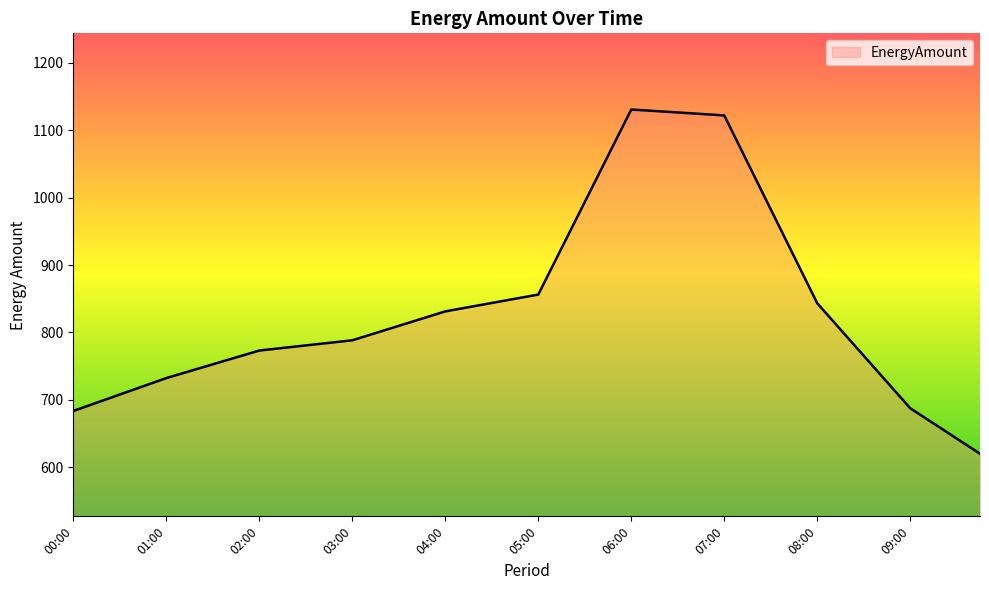

What is the smallest value displayed?

620.0